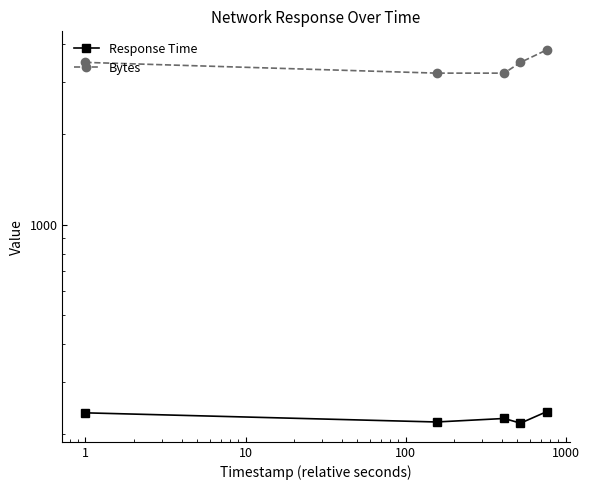

How many data points in Response Time are above 226?

2